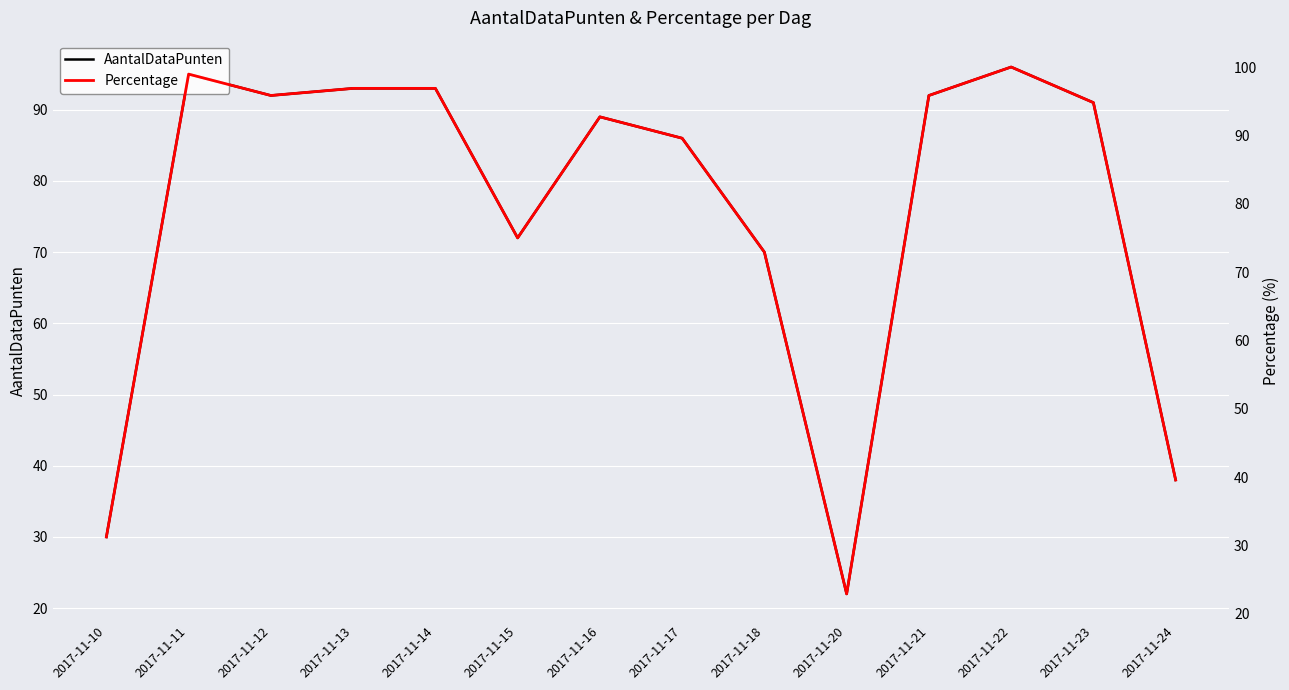

What is the spread (max minus min) of values at 2017-11-17?

3.6